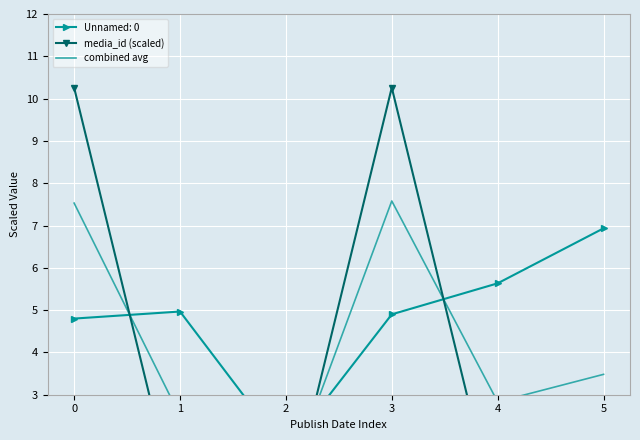

True or false: media_id (scaled) has more than 1 interior local peaks.

False